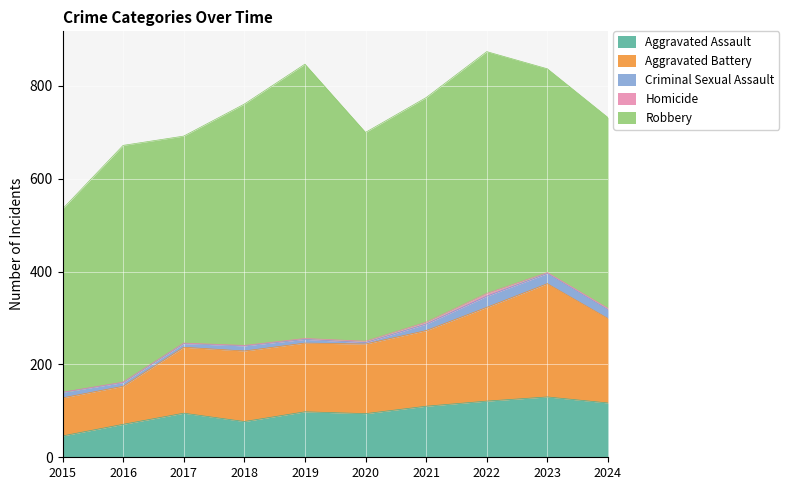

What are all the series names shown in the legend?

Aggravated Assault, Aggravated Battery, Criminal Sexual Assault, Homicide, Robbery